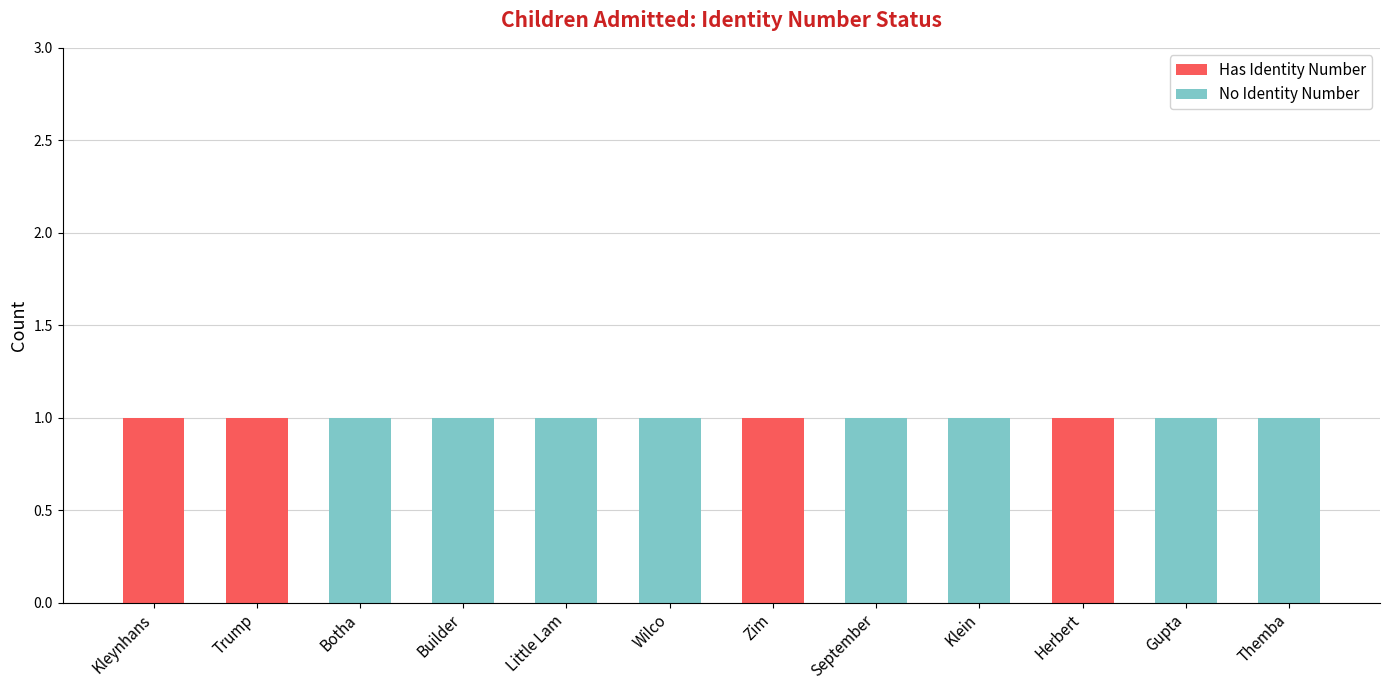

True or false: Has Identity Number has a value of -1 at Themba.

False